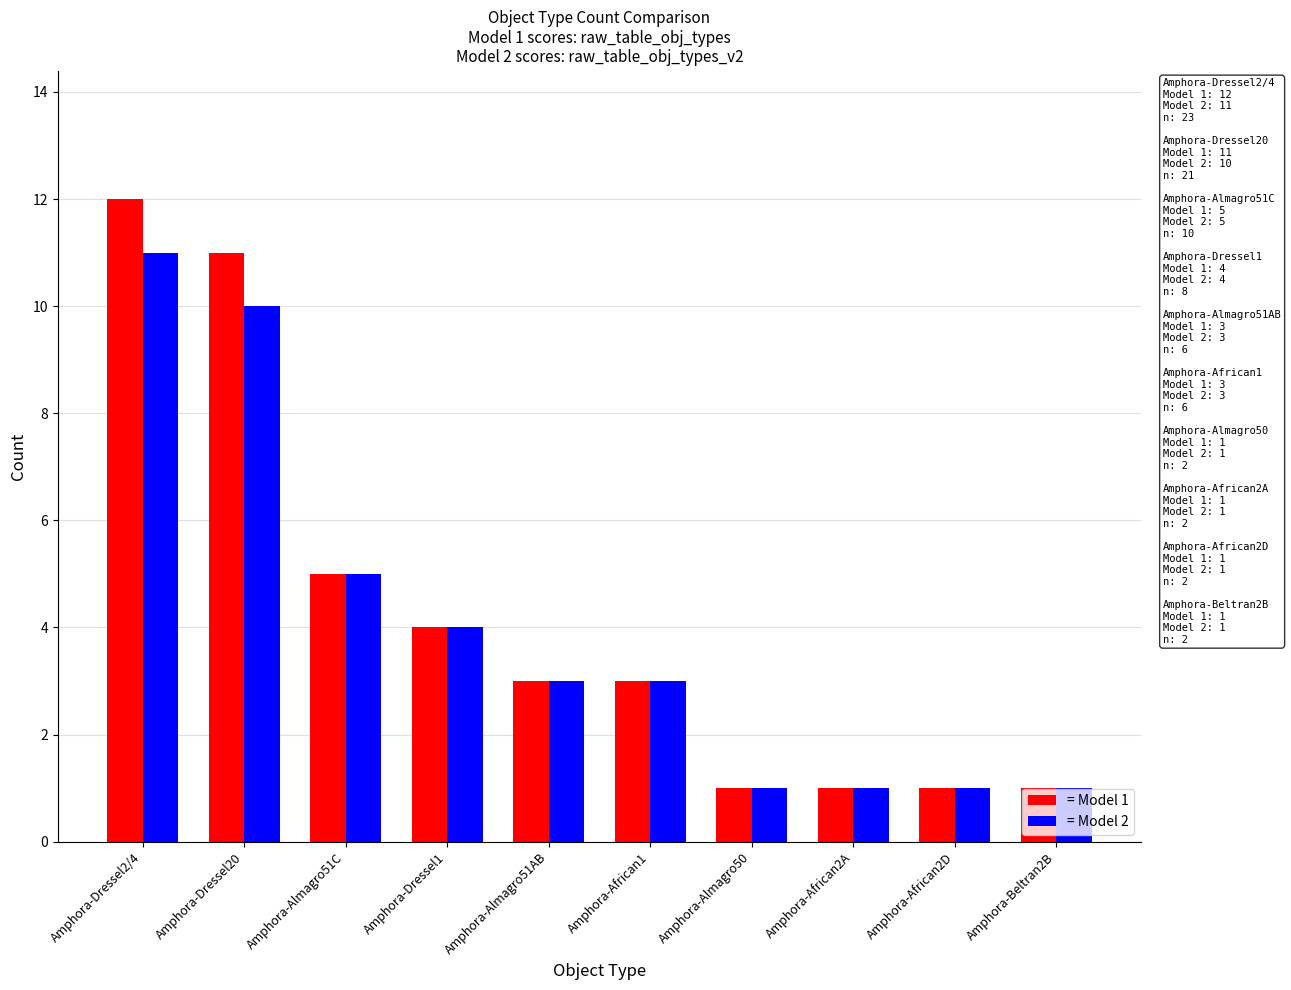

What is the difference between the maximum and minimum values in the = Model 2 series?

10